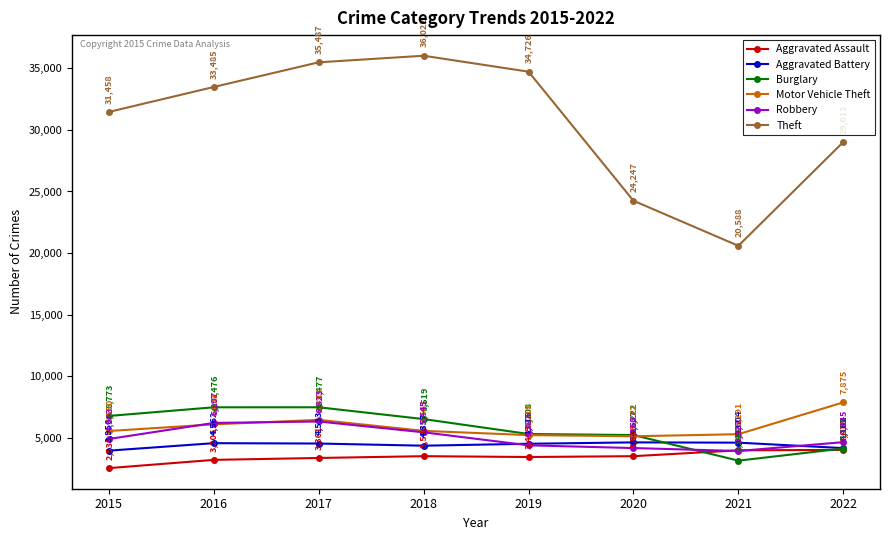

List the series in order of their peak value, highest first.

Theft, Motor Vehicle Theft, Burglary, Robbery, Aggravated Battery, Aggravated Assault